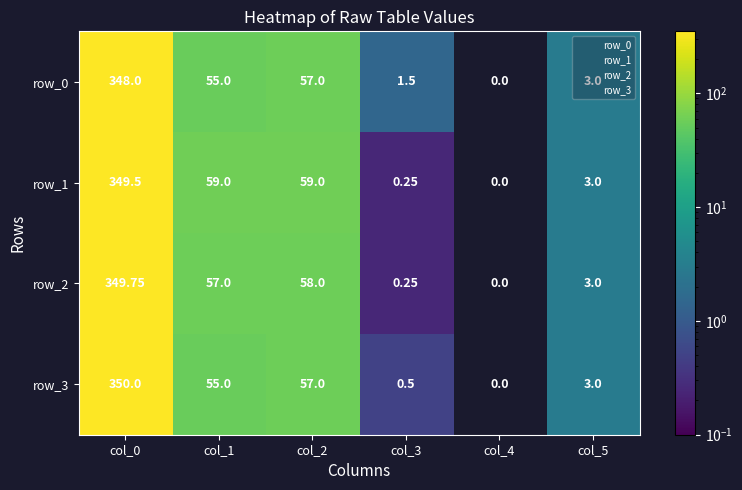

How many values in row_0 are above zero?

5